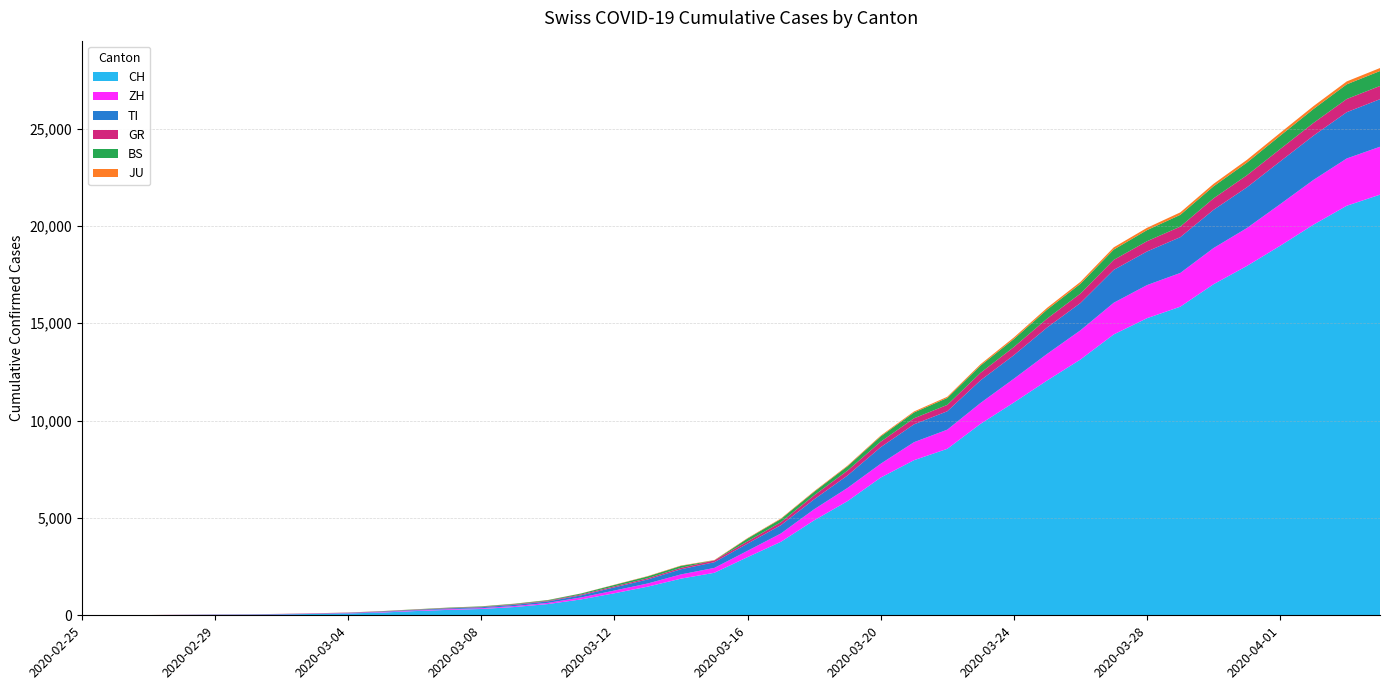

Reading right to left, transcribe all the data shown in this chart.

CH: 21605	21035	20062	18979	17942	17005	15851	15259	14426	13138	12061	10930	9835	8551	7967	7075	5861	4879	3774	2989	2183	1883	1472	1132	817	577	426	325	278	216	141	97	70	50	36	30	20	8	4	0
ZH: 2461	2428	2300	2136	1947	1859	1733	1701	1627	1500	1368	1221	1073	984	925	711	679	568	429	326	250	218	163	140	101	62	49	40	34	29	23	15	13	10	7	6	2	2	0	0
TI: 2442	2377	2271	2195	2091	1962	1837	1727	1688	1401	1354	1209	1162	945	916	849	638	511	426	368	293	265	206	163	108	75	61	49	41	28	25	13	8	4	2	2	1	1	1	0
GR: 680	678	655	635	617	591	542	527	513	487	458	419	386	327	311	283	252	204	152	118	93	73	65	53	44	32	28	19	18	16	15	13	10	9	6	6	6	2	2	0
BS: 767	754	714	687	653	617	605	569	530	501	462	410	374	356	297	270	220	181	164	143	0	100	92	73	49	33	28	24	21	15	8	3	3	1	1	1	1	1	0	0
JU: 154	149	149	145	140	128	127	119	114	100	92	82	69	61	54	44	36	32	29	25	19	18	17	12	7	7	7	5	5	4	4	2	2	1	1	1	1	1	0	0